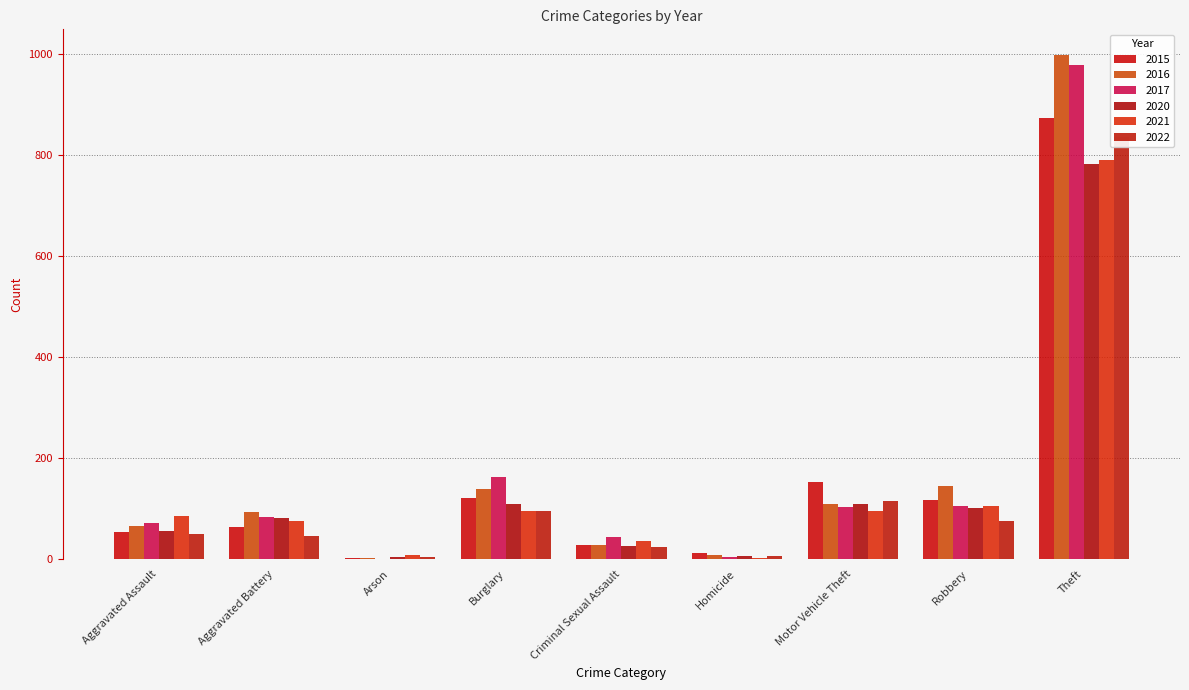

Which label corresponds to the largest value in the chart?

Theft